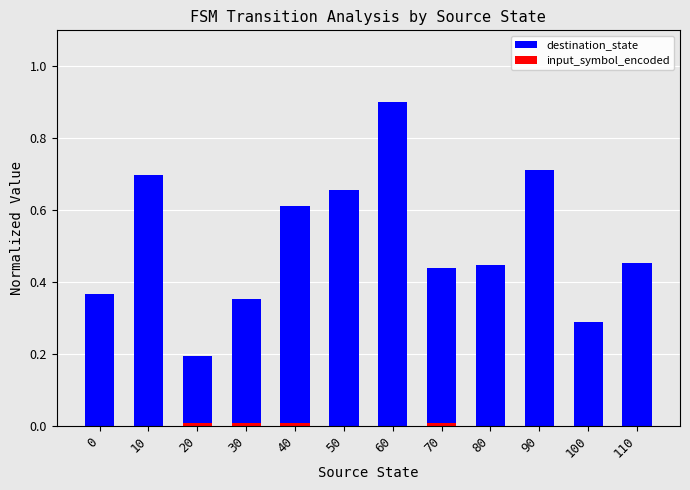

What is the total value across all series at 100?

0.3